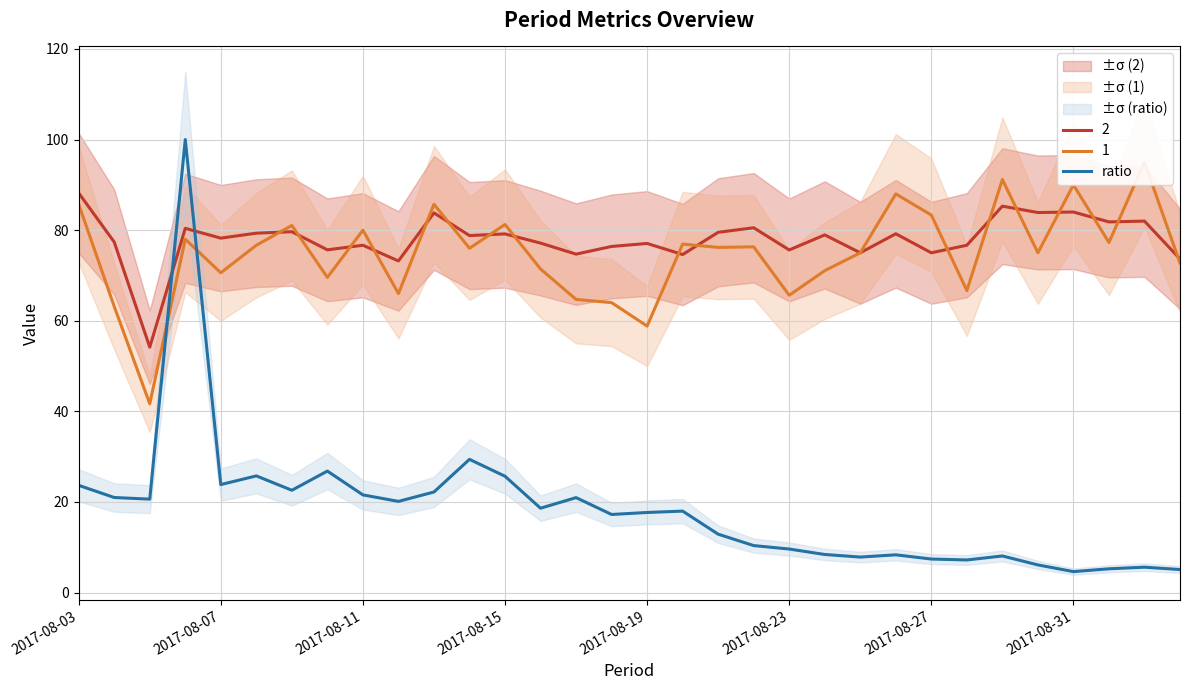

Which category has the highest value in the 2 series?

2017-08-03